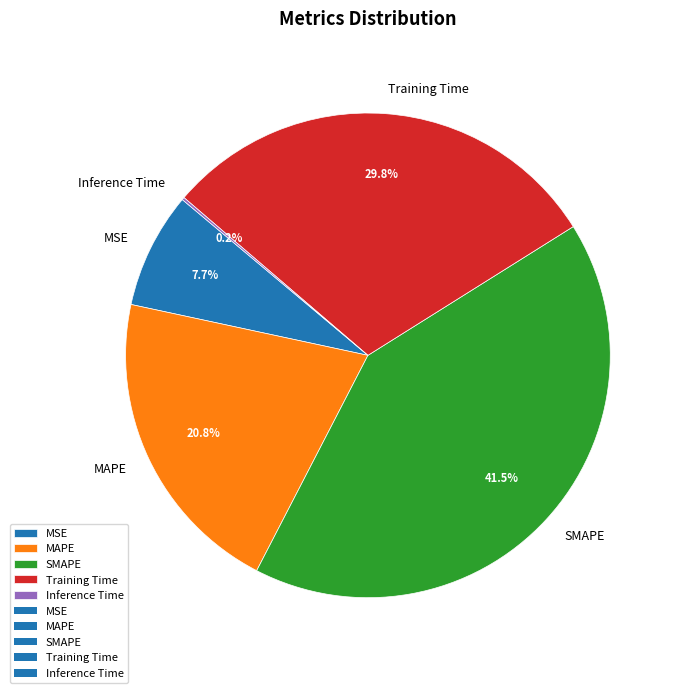

What is the total percentage of MSE and MAPE?

28.5%